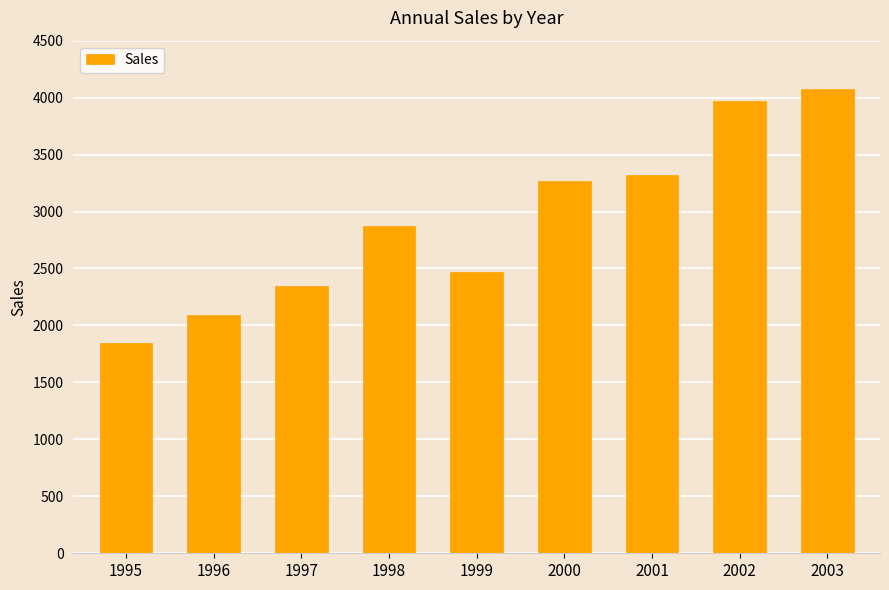

Which category has the lowest value across all series?

1995